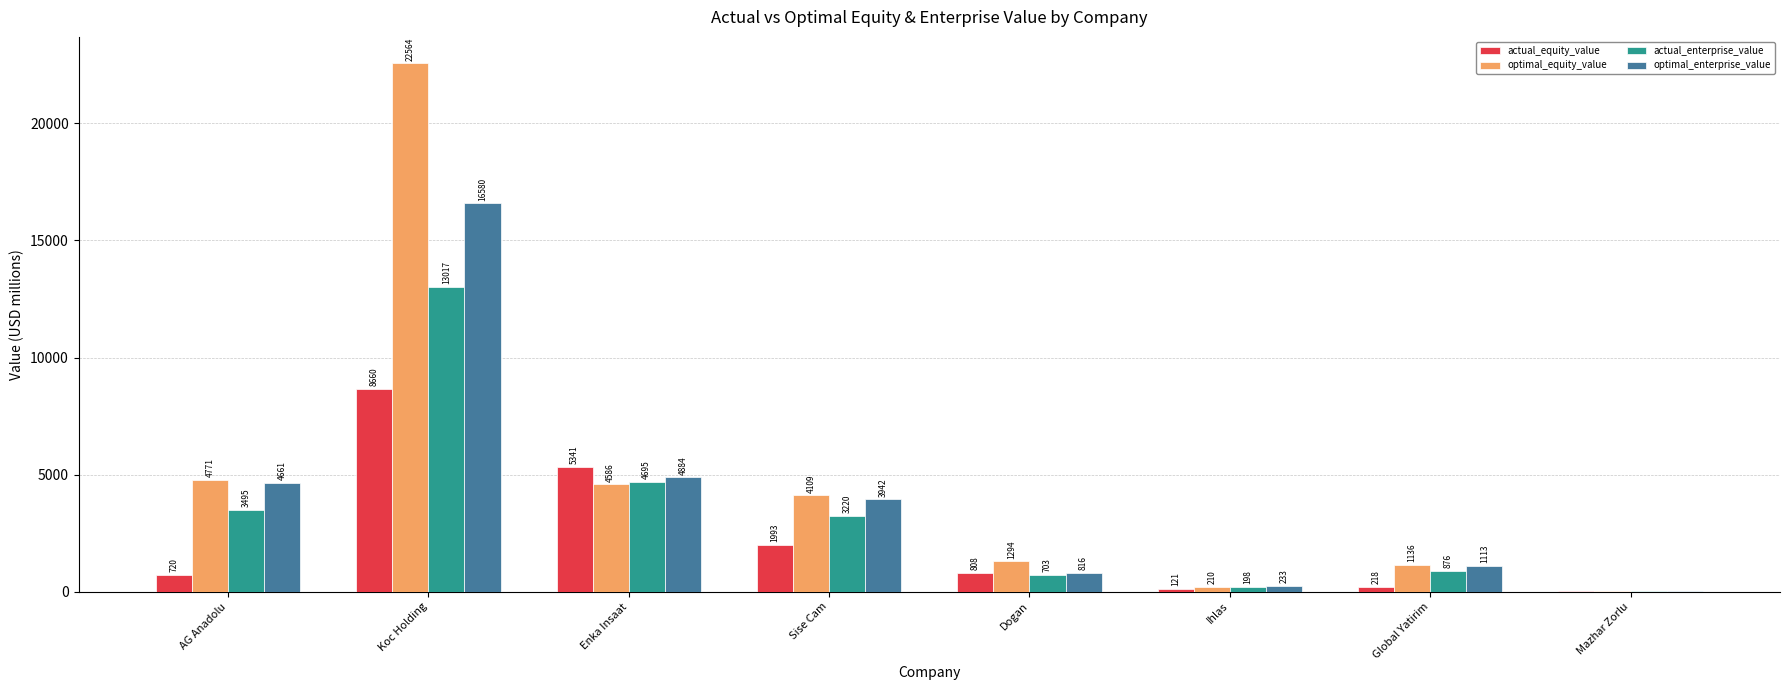

Where is optimal_enterprise_value nearest to the value 8301?

Enka Insaat